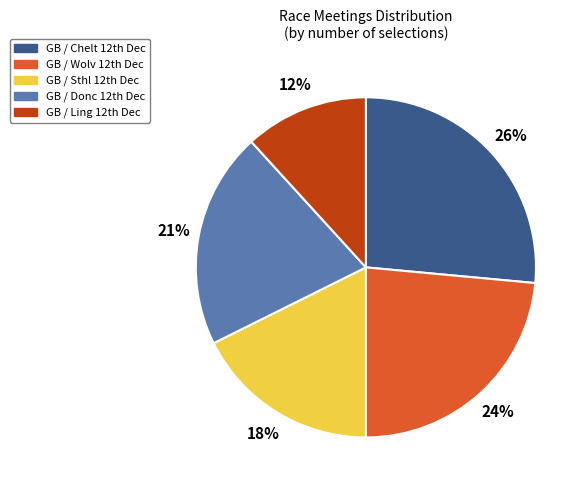

Which slice is the largest?

GB / Chelt 12th Dec